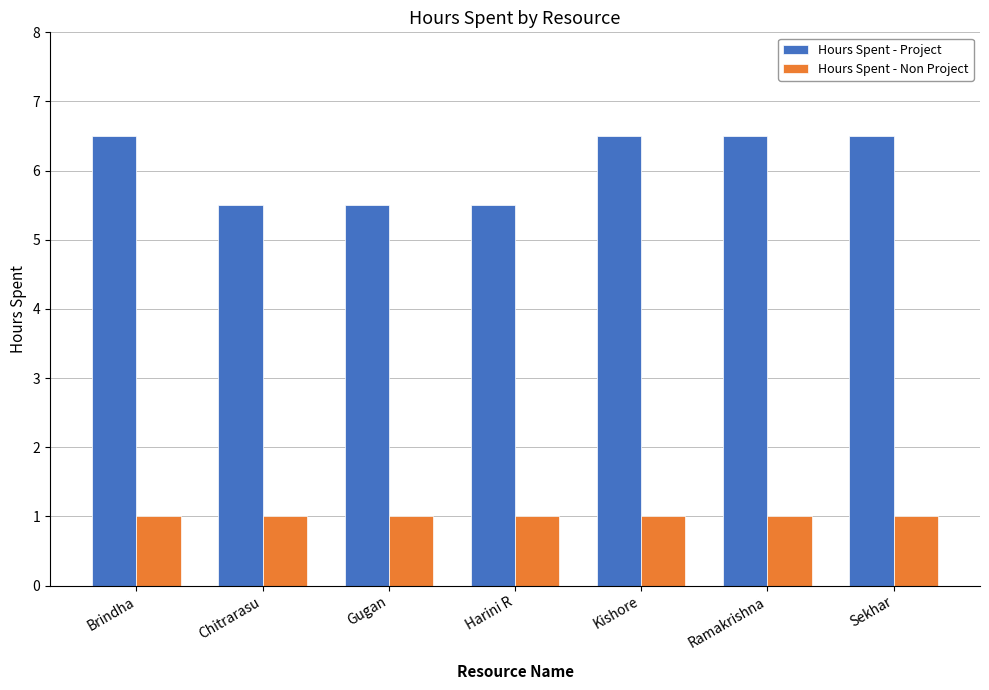

How many groups of bars are there?

7